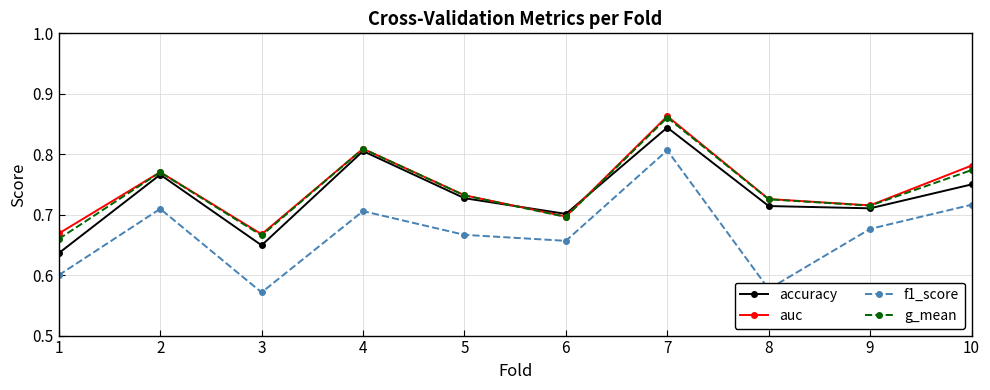

Count the f1_score values in the range 0 to 1.

10